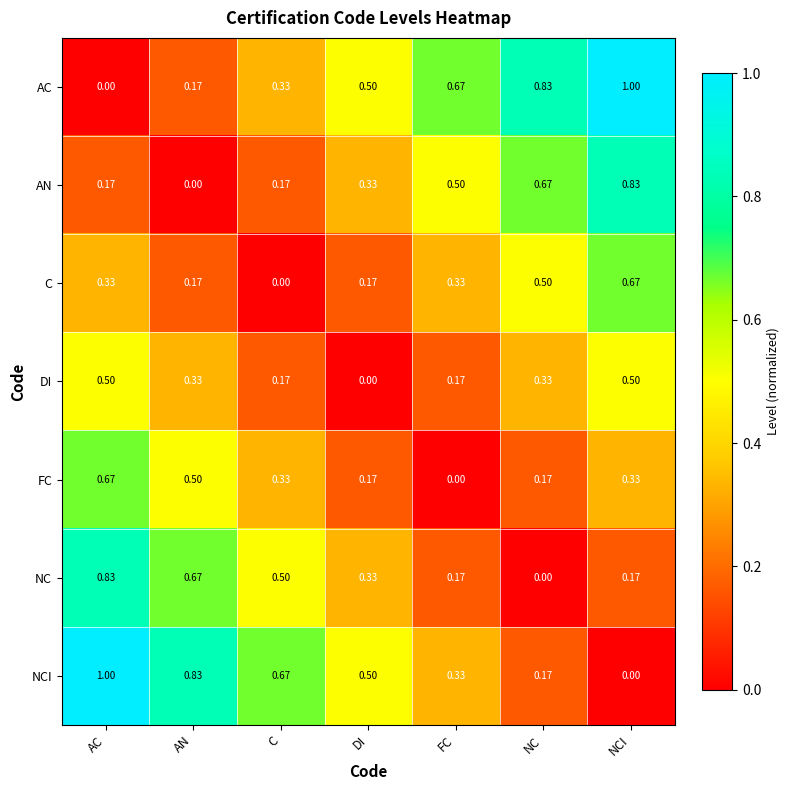

At which label does NC reach its peak?

AC